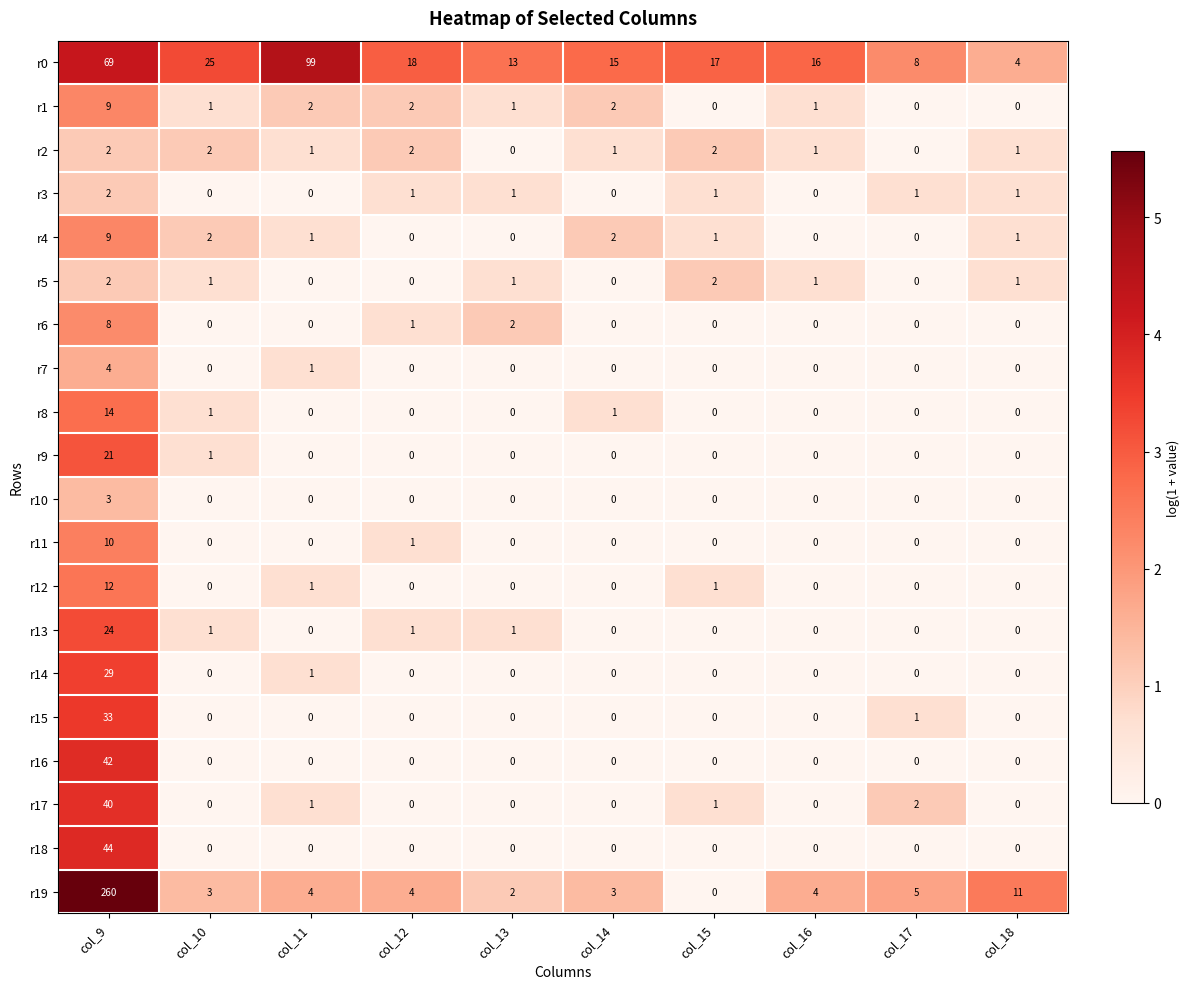

What is the total value across all series at col_17?

17